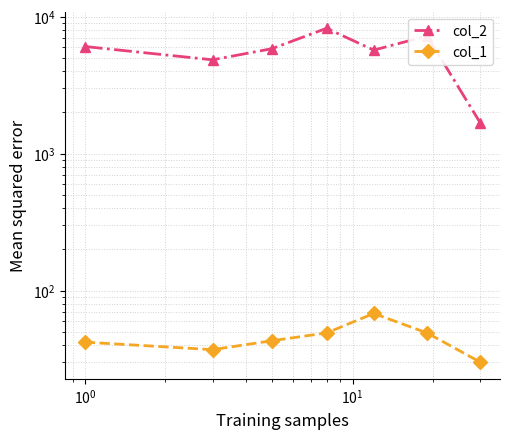

Reading left to right, extract all data points from this chart.

col_2: 6061	4845	5844	8231	5705	7234	1680
col_1: 42	37	43	49	68	49	30